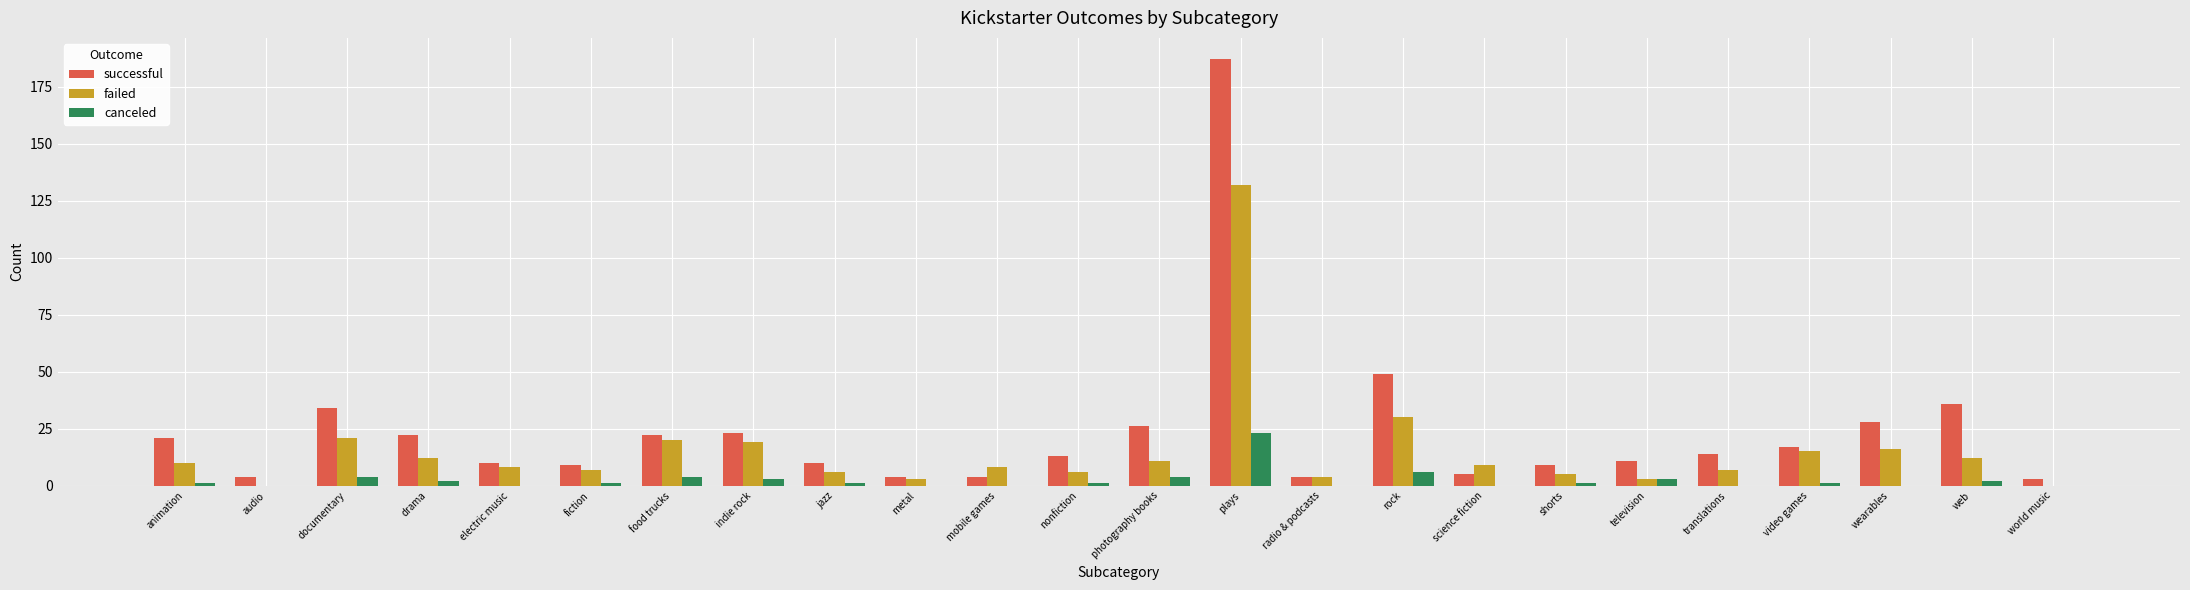

The value of failed at documentary is 8. True or false?

False